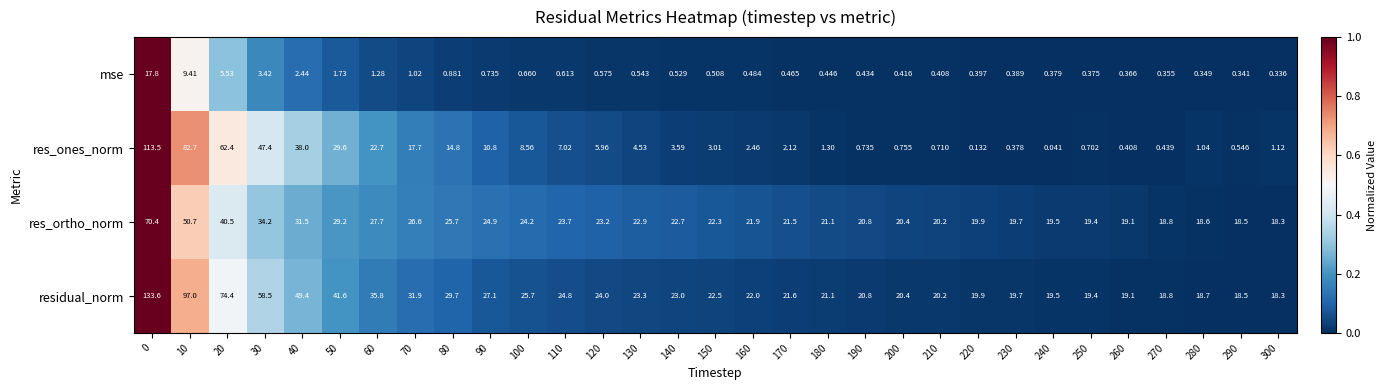

Which series changed the most between 80 and 160?

res_ones_norm